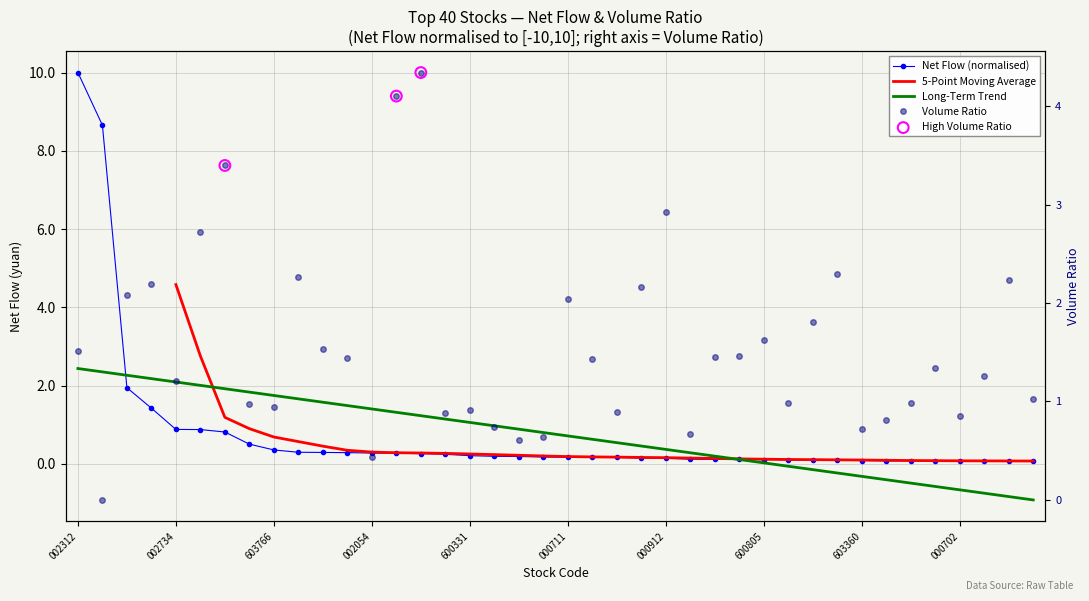

Which series contains the highest Y value?

净额